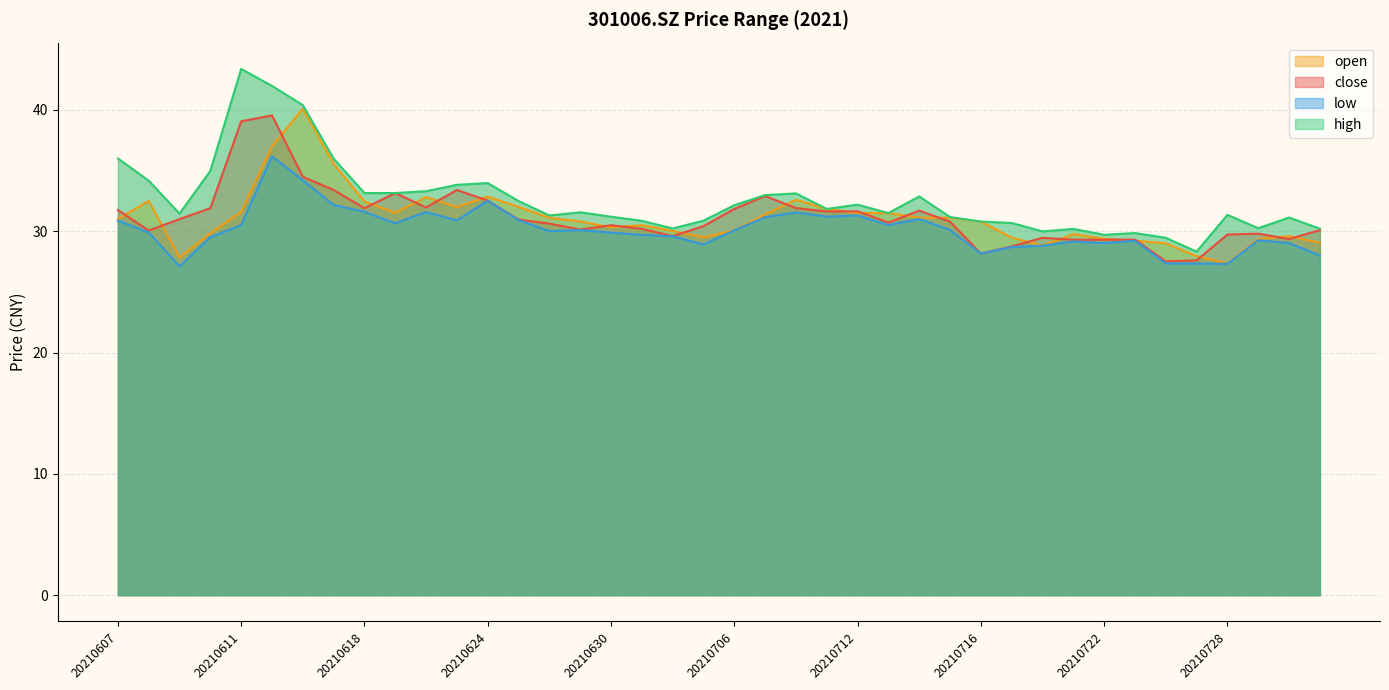

How many lines are shown in the chart?

4